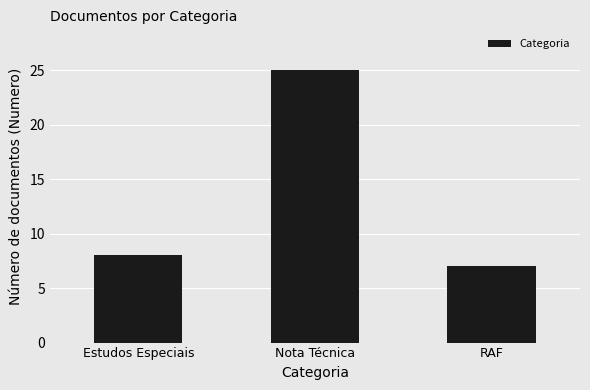

Count the number of categories in the chart.

3